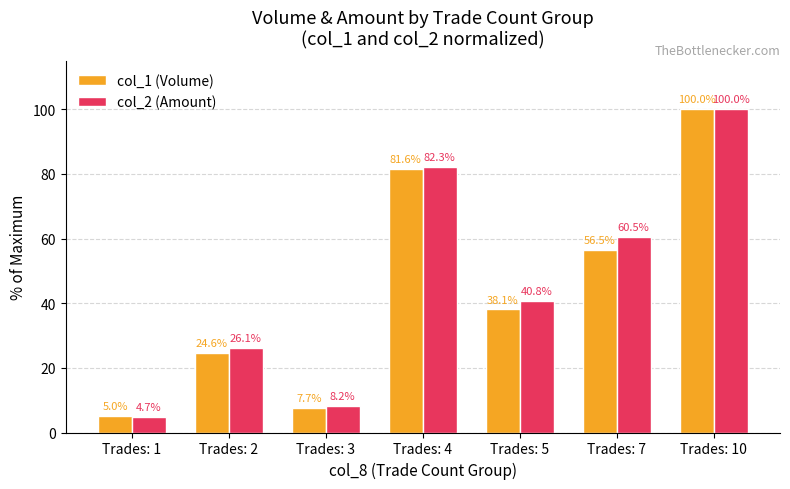

Which series has the widest spread of values?

col_2 (Amount)